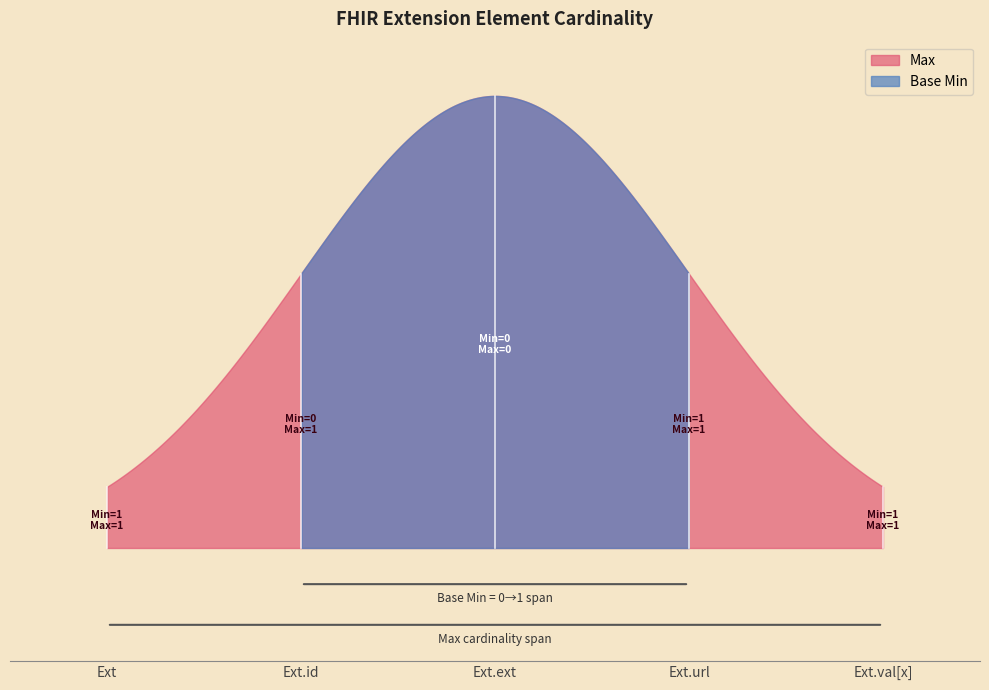

Rank the series at Extension from lowest to highest value.

Base Min, Max